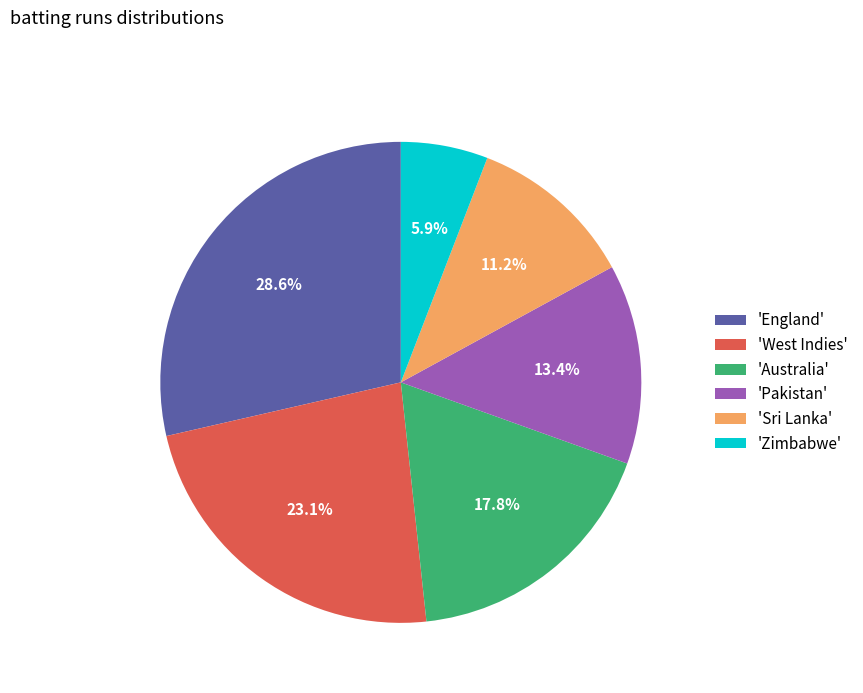

Approximately how many times larger is the value at 'Australia' compared to 'West Indies'?

0.8